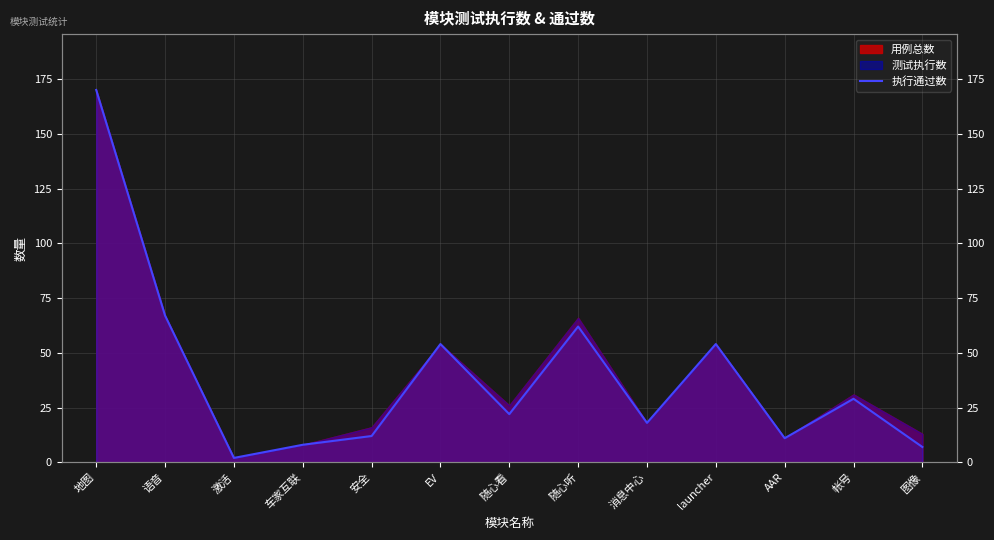

Rank the categories by value from lowest to highest.

激活, 图像, 车家互联, AAR, 安全, 消息中心, 随心看, 帐号, EV, launcher, 随心听, 语音, 地图